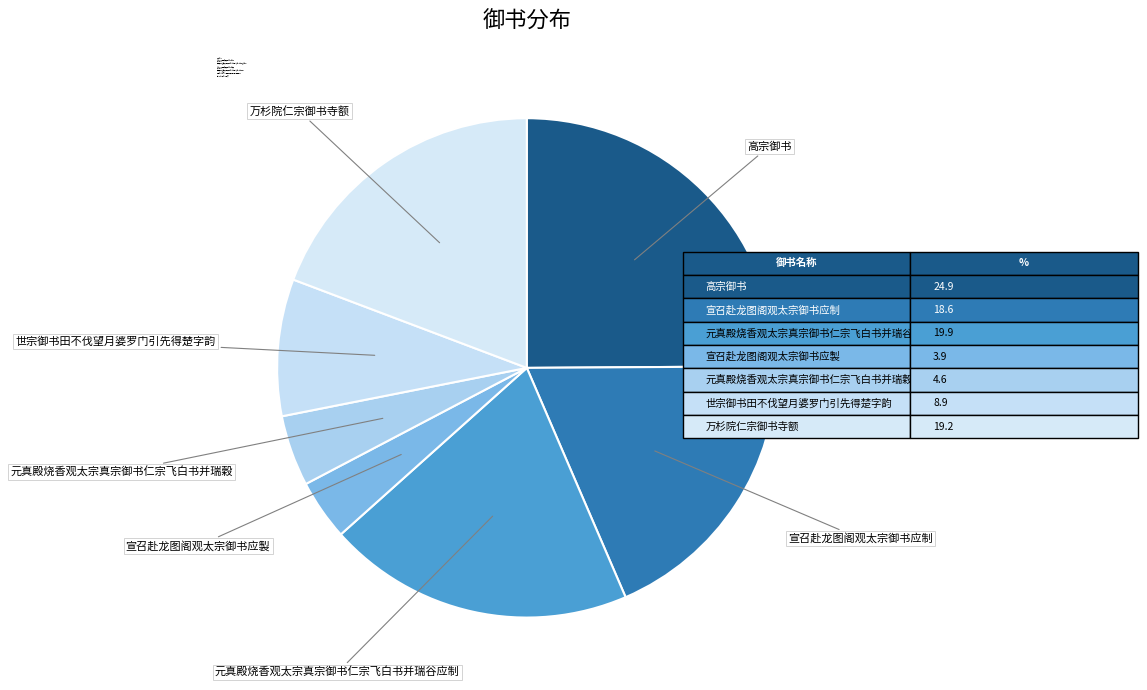

How many slices are in this pie chart?

7